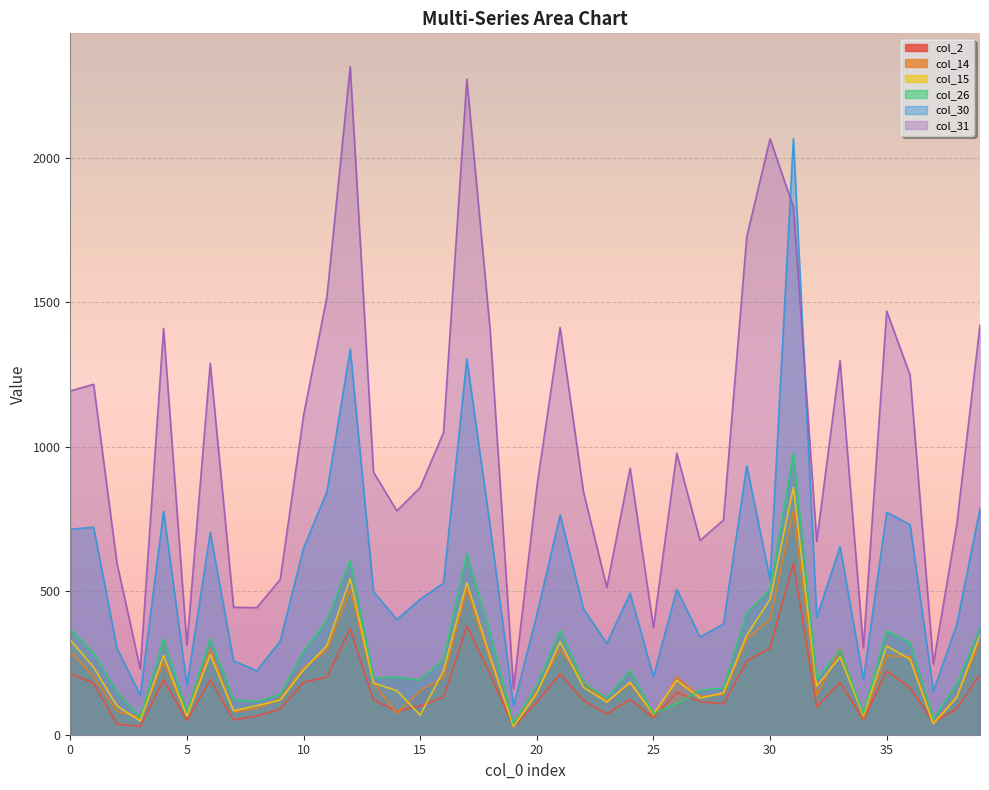

Which series has the largest total across all categories?

col_31